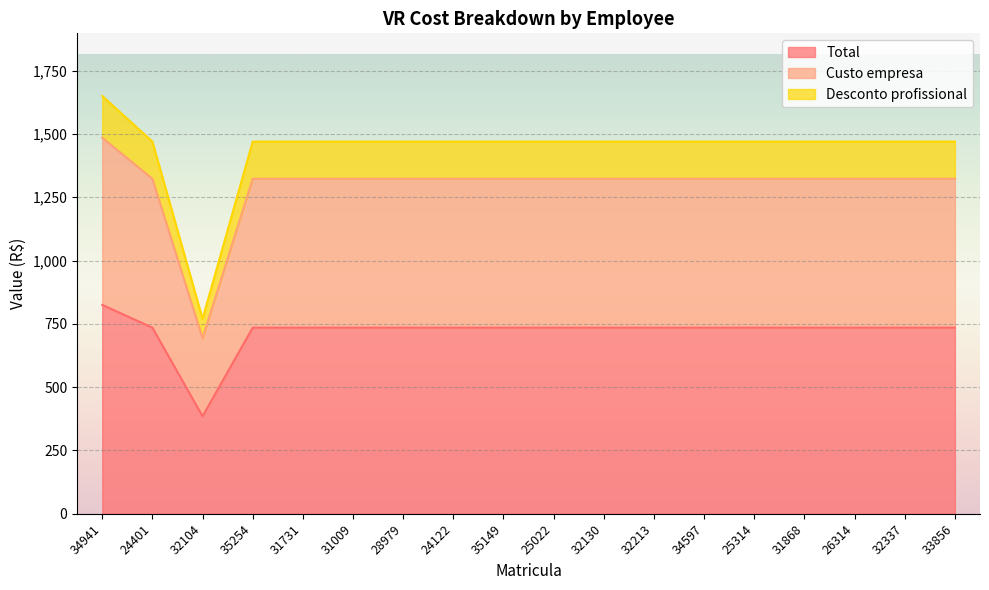

How many lines are shown in the chart?

3